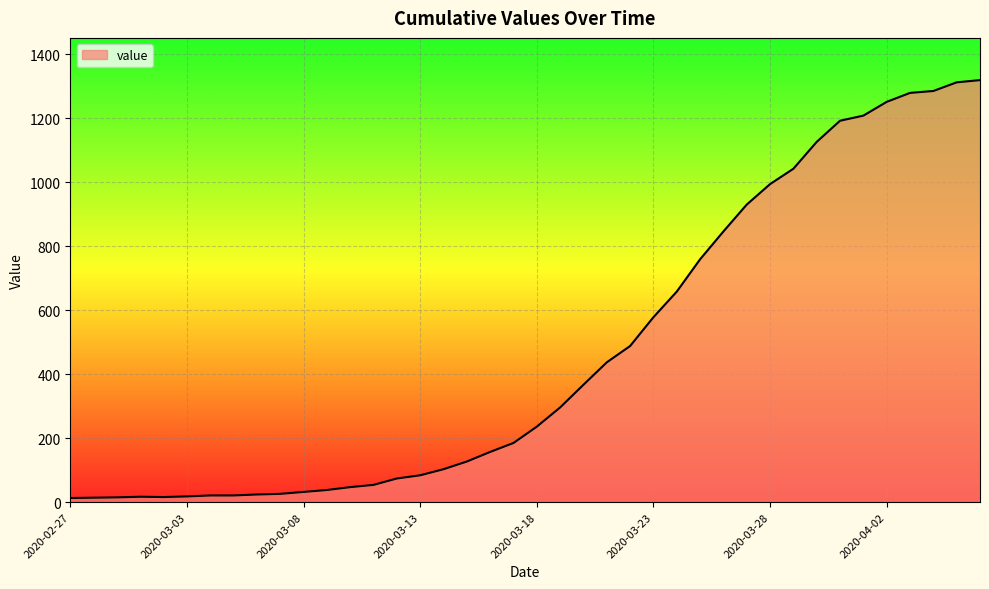

What is the smallest value displayed?

13